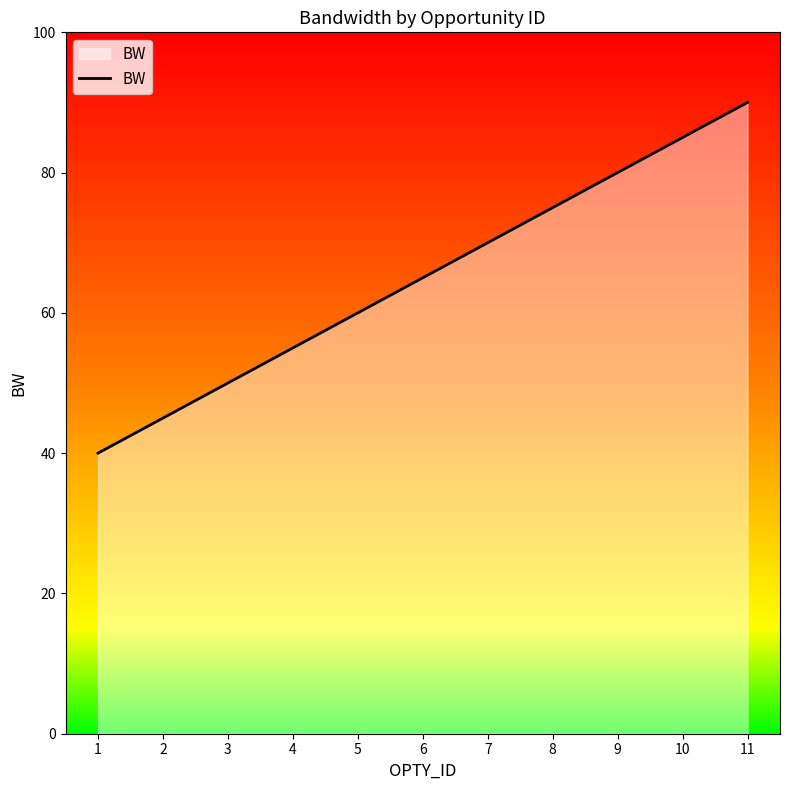

What is the approximate value at 7, to the nearest 5?

70